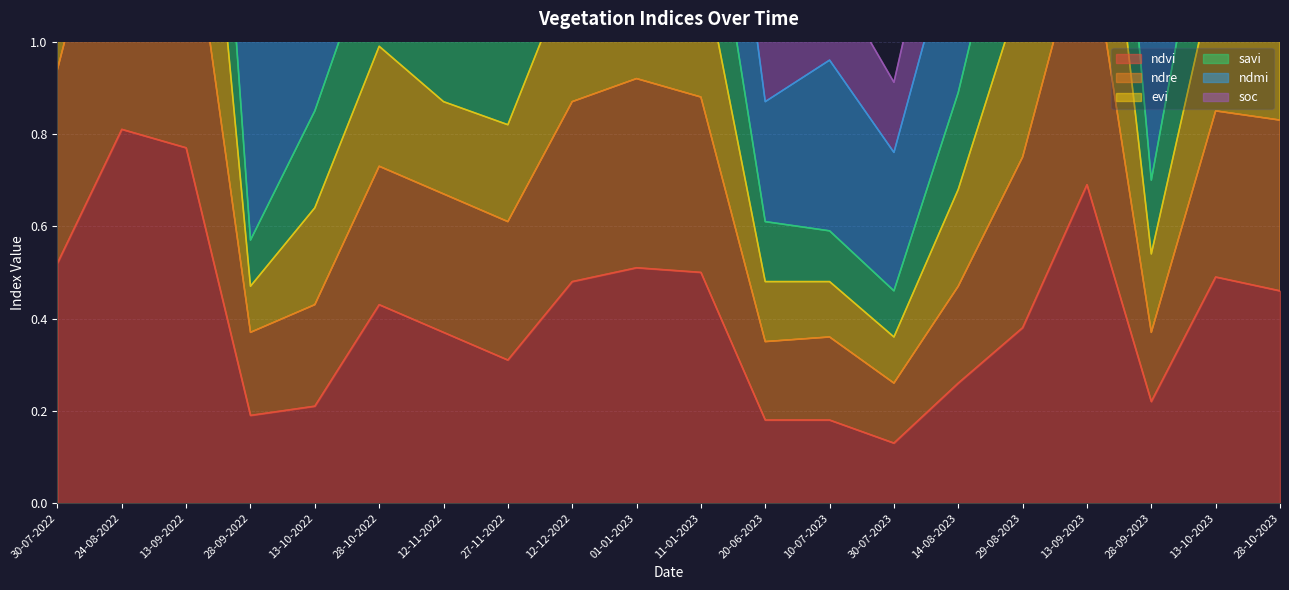

At which label is ndvi closest to 0?

30-07-2023